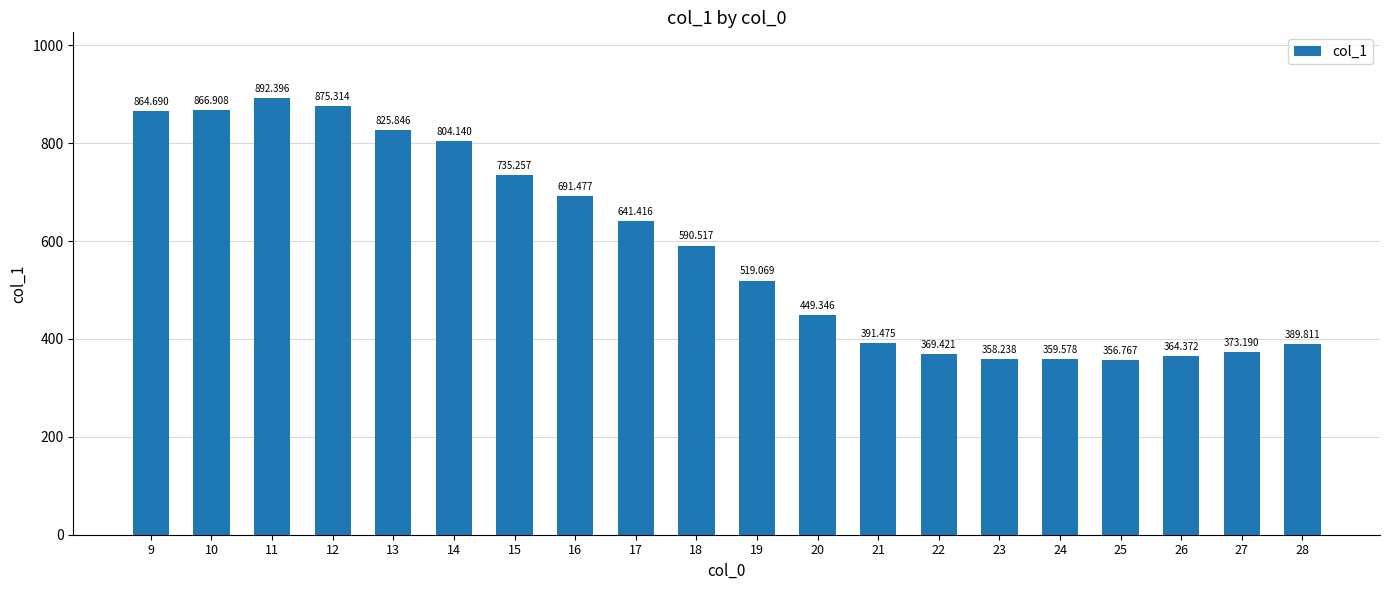

How many distinct data groups are displayed?

1